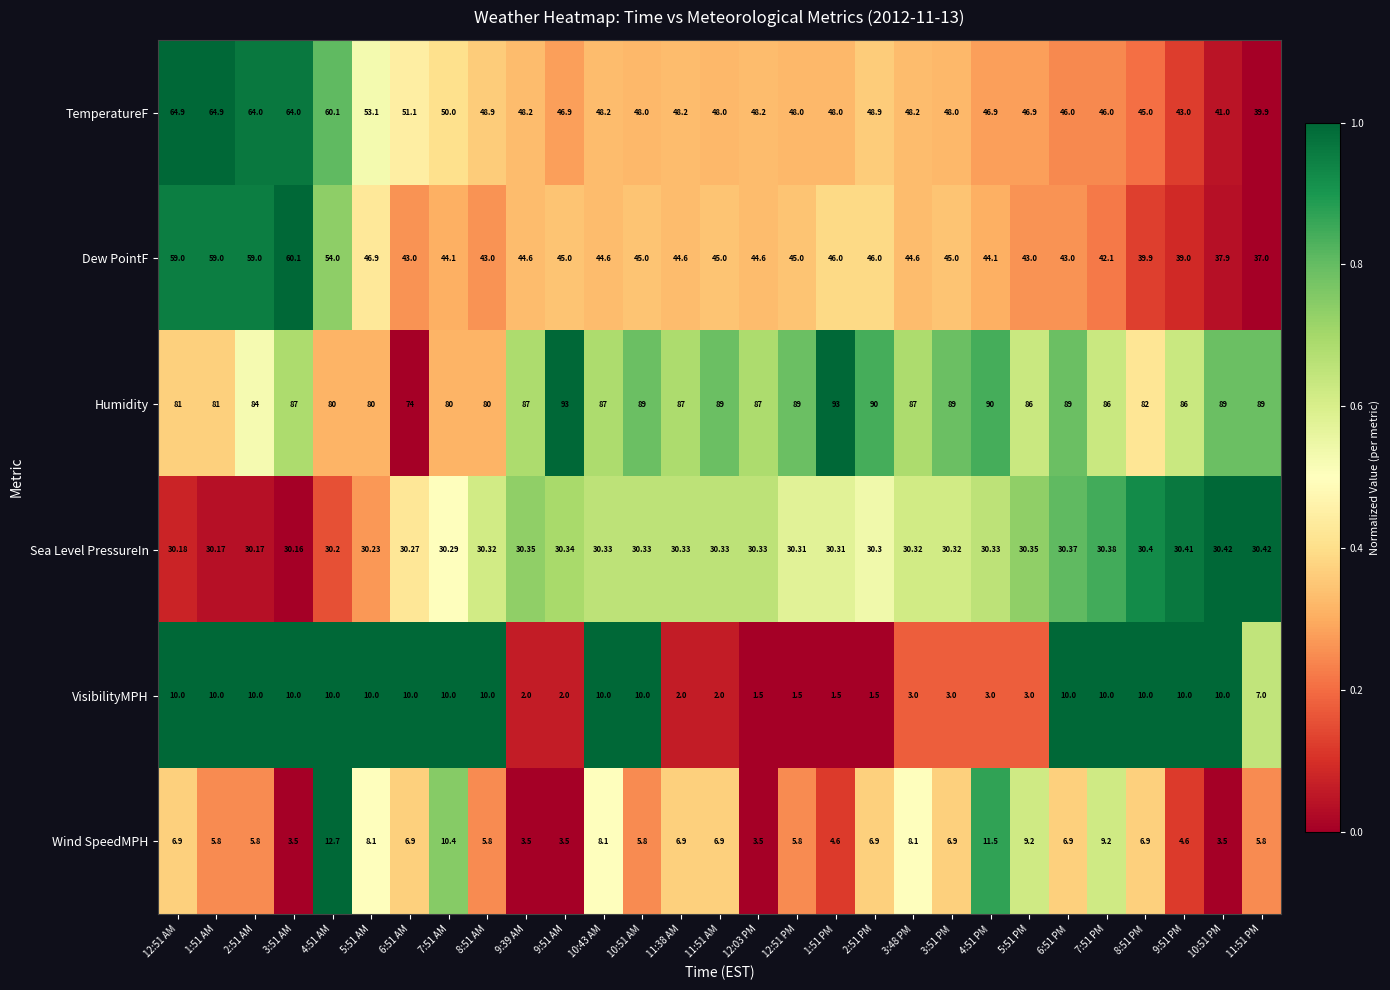

Which series changed the most between 4:51 AM and 2:51 PM?

TemperatureF